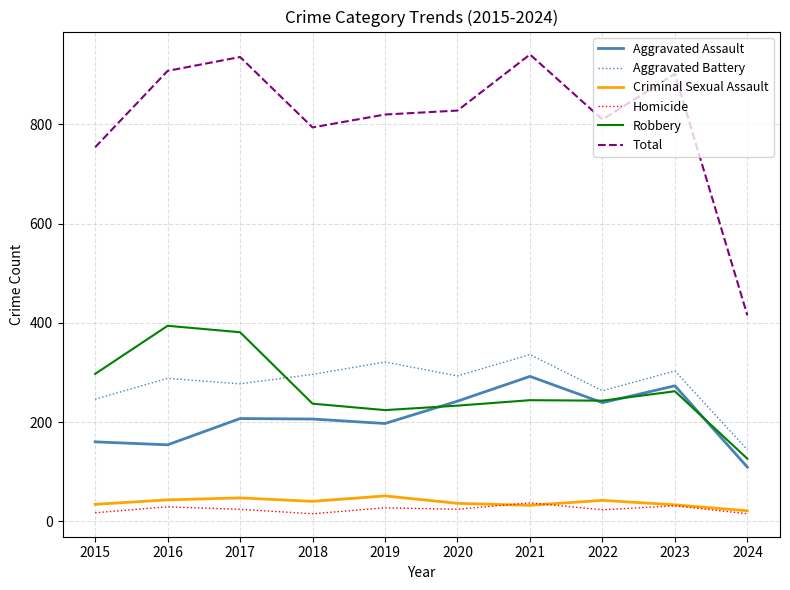

How many lines are shown in the chart?

6